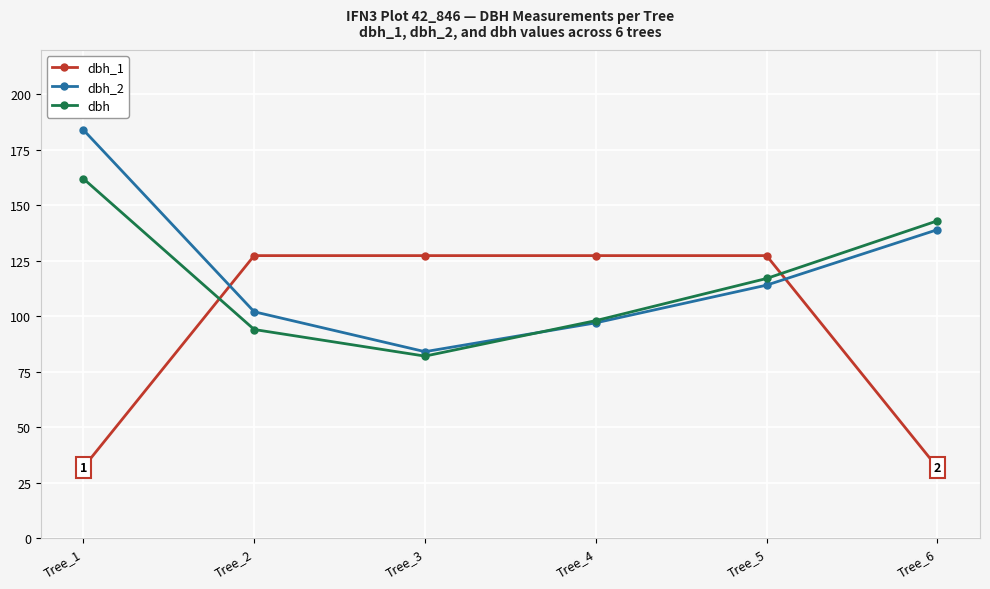

The dbh series shows 98.0 at Tree_4. True or false?

True